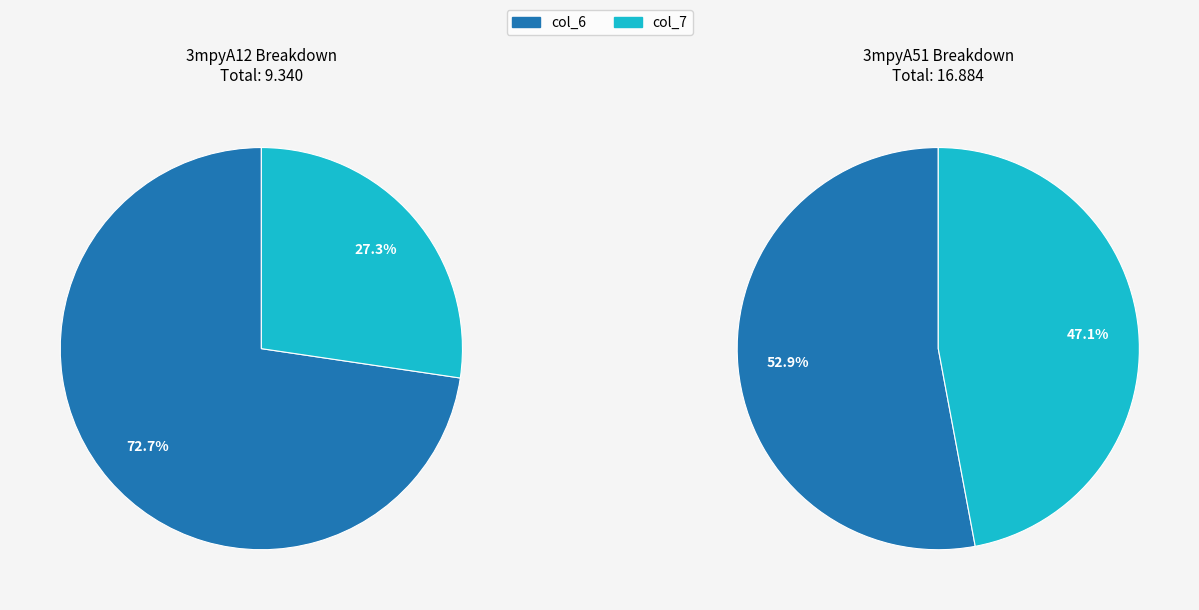

How many slices are in this pie chart?

2